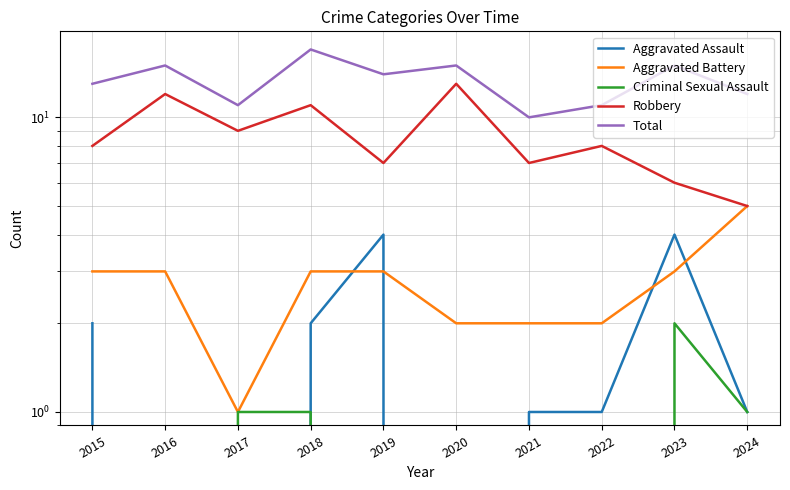

True or false: Aggravated Assault has a value of 2 at 2019.

False